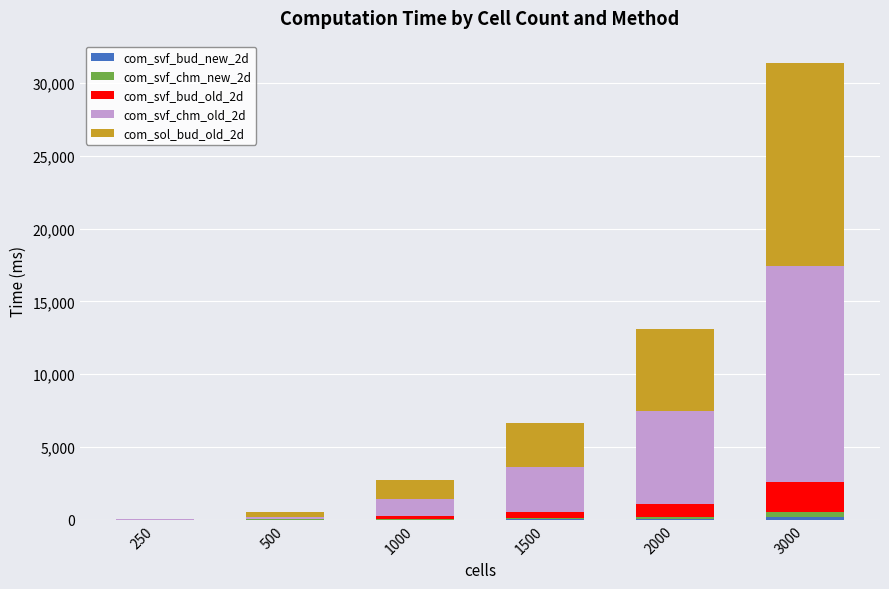

Count the number of data series in this chart.

5